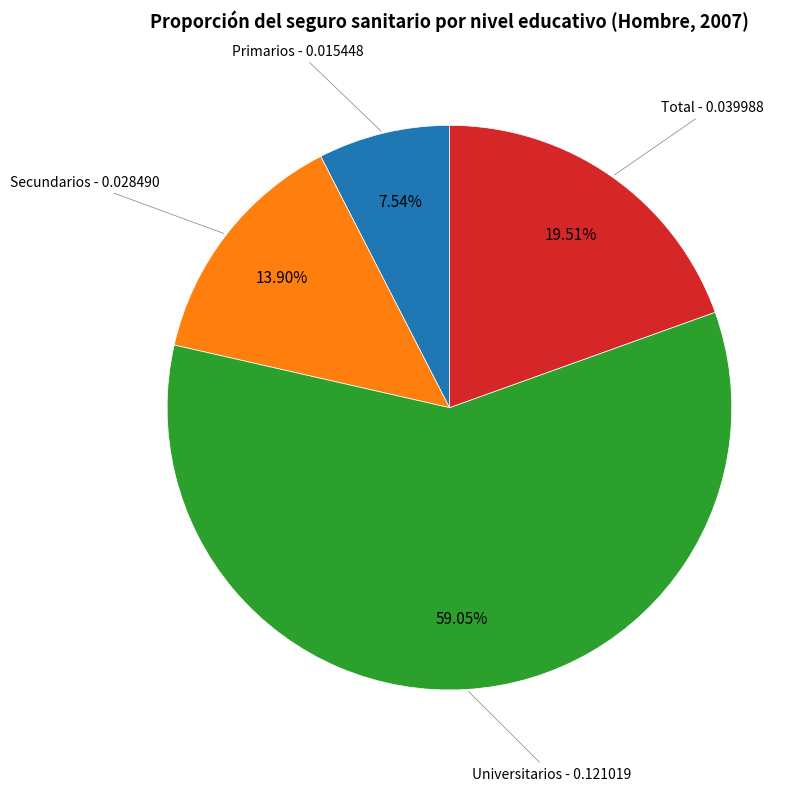

How many segments does this pie chart have?

4